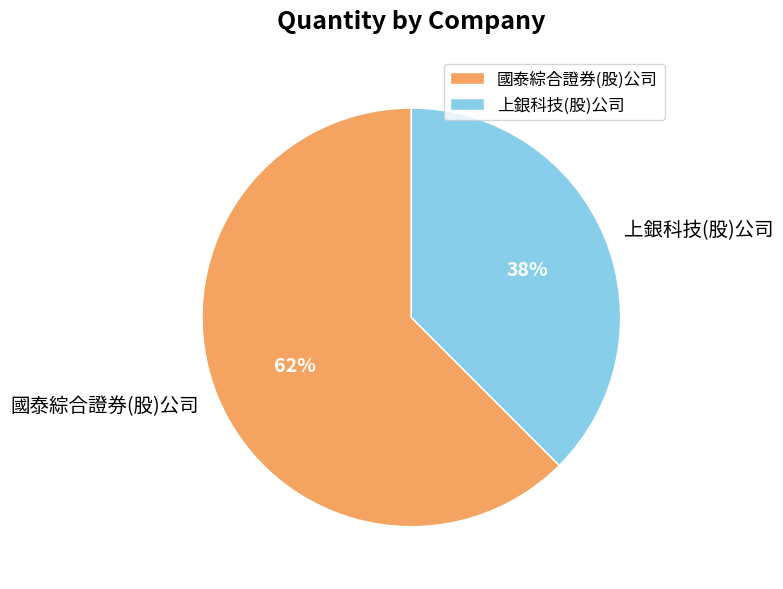

To the nearest percent, what is the combined percentage of 國泰綜合證券(股)公司 and 上銀科技(股)公司?

100%